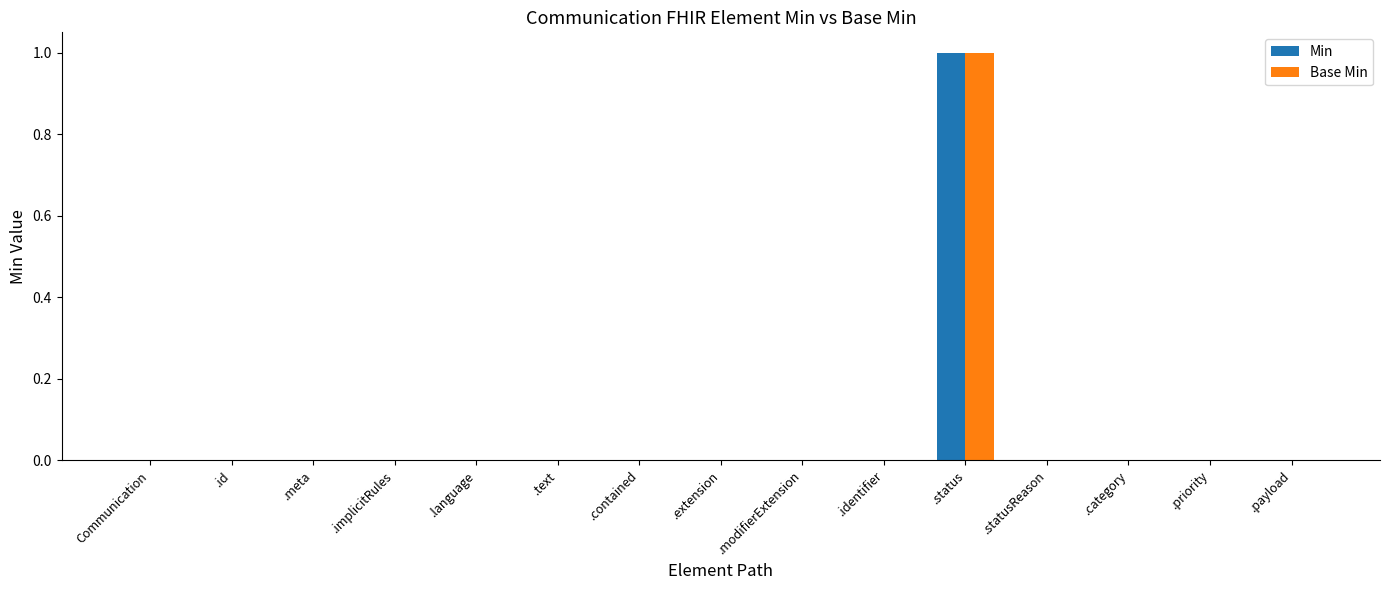

Is the value of Min at .status greater than the value of Base Min at .extension?

Yes